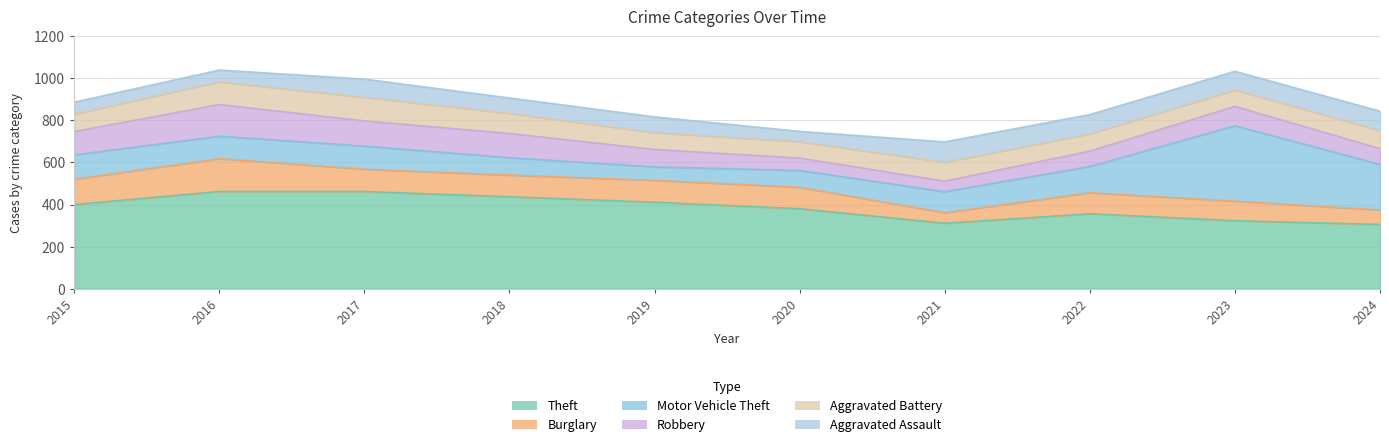

What is the average value of the Robbery series?

93